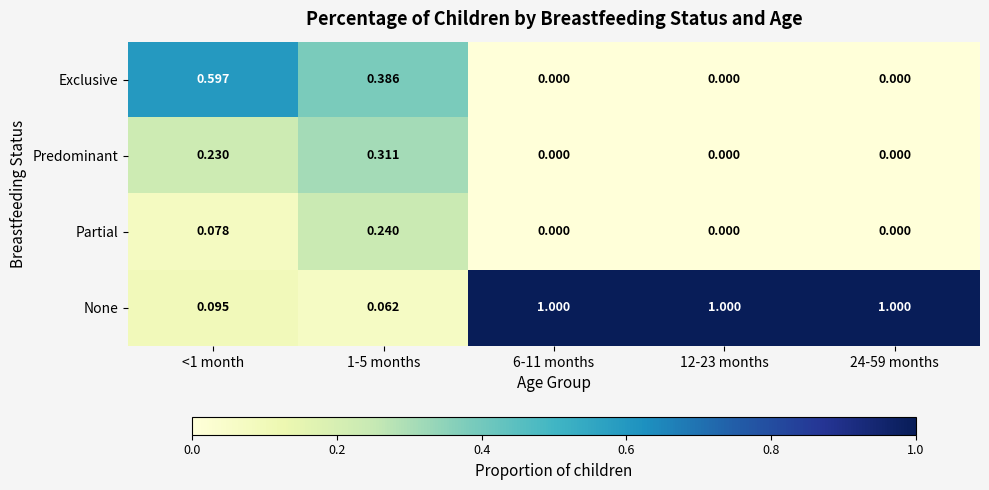

Is the value of Partial at 12-23 months greater than the value of None at 24-59 months?

No